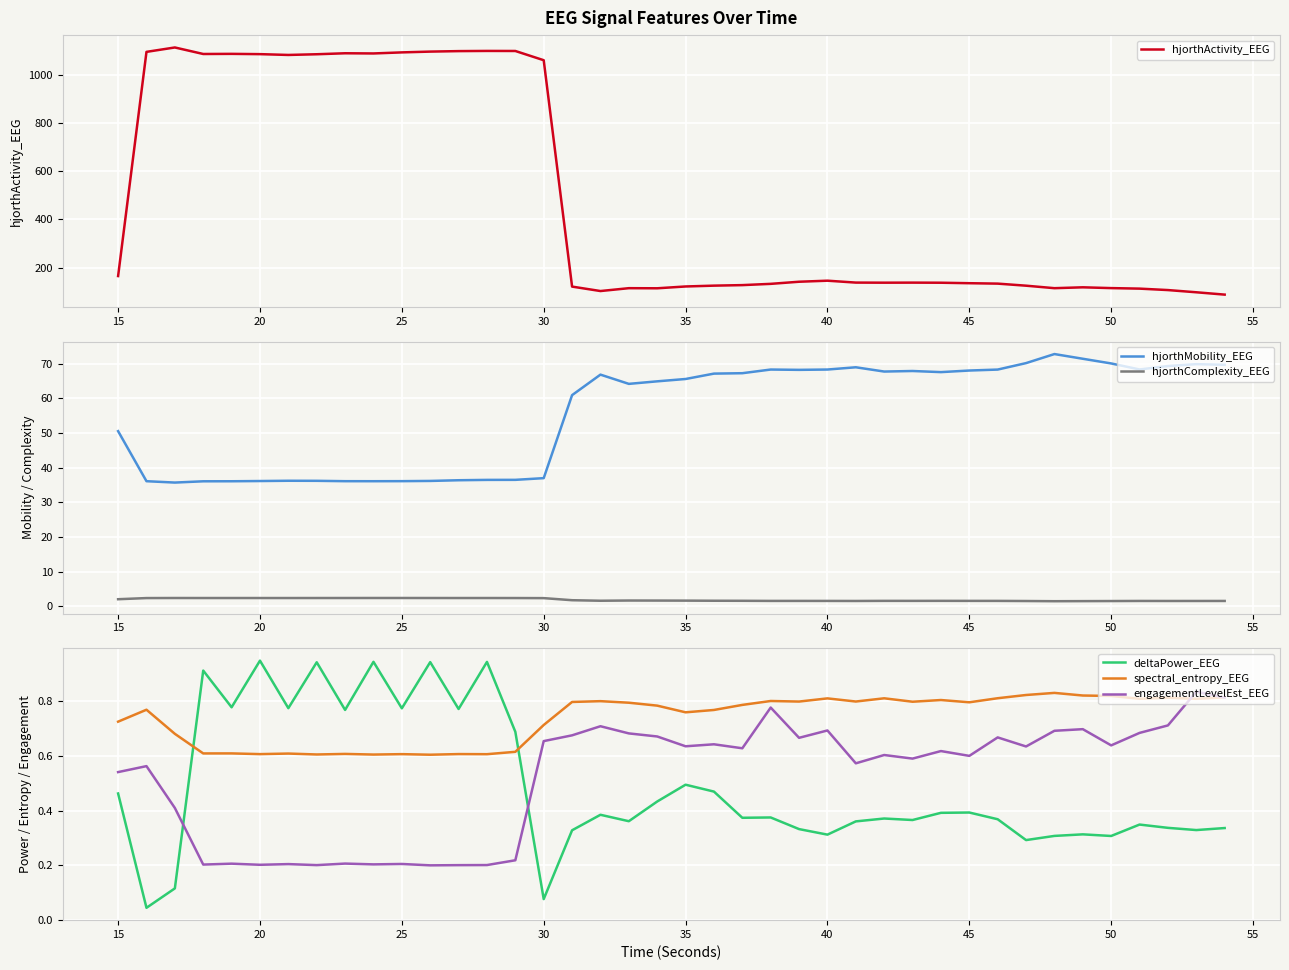

What is the difference between the maximum and second lowest values in the engagementLevelEst_EEG series?

0.6